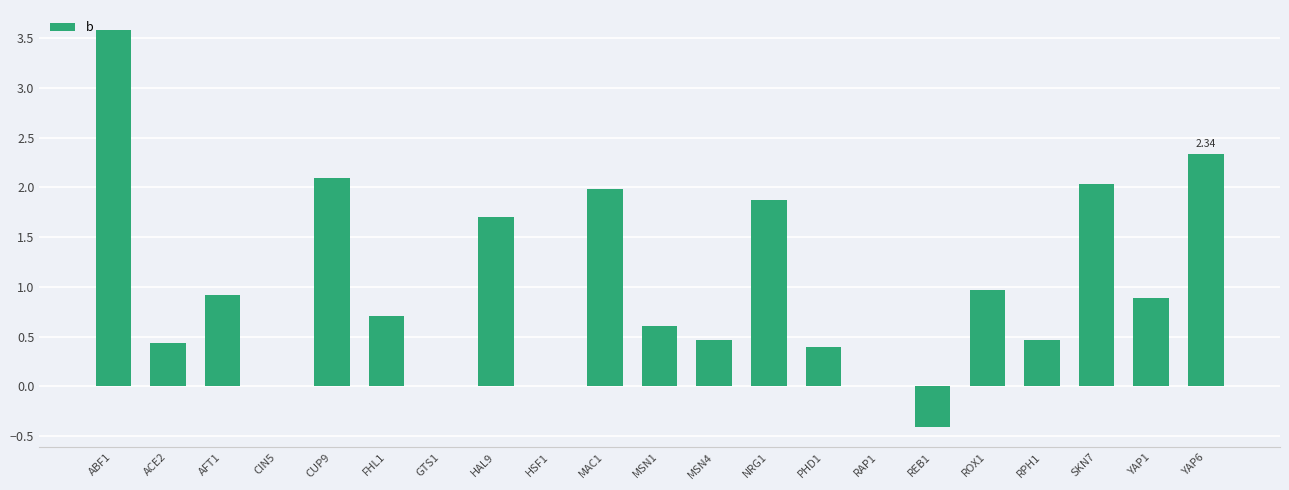

Are the bars grouped side by side (vs. stacked)?

No